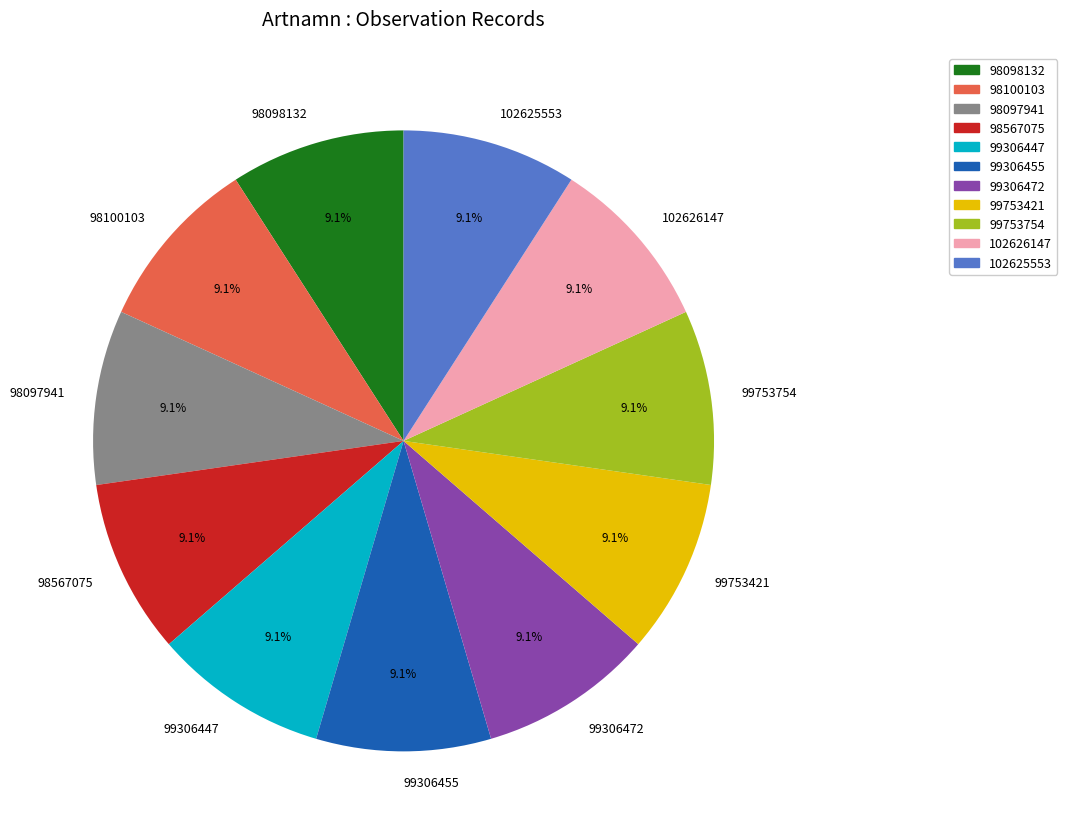

The 99753754 slice represents 9% of the pie. True or false?

True